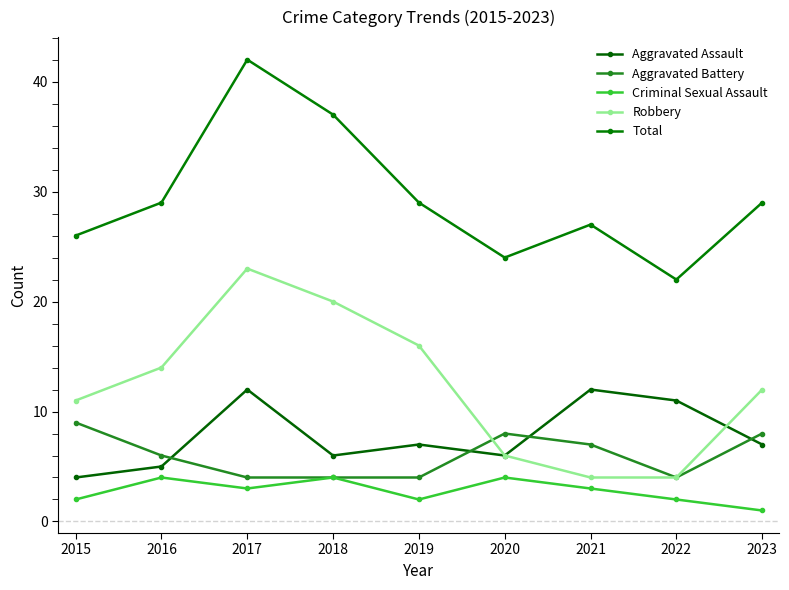

How many interior local peaks does the Robbery series have?

1